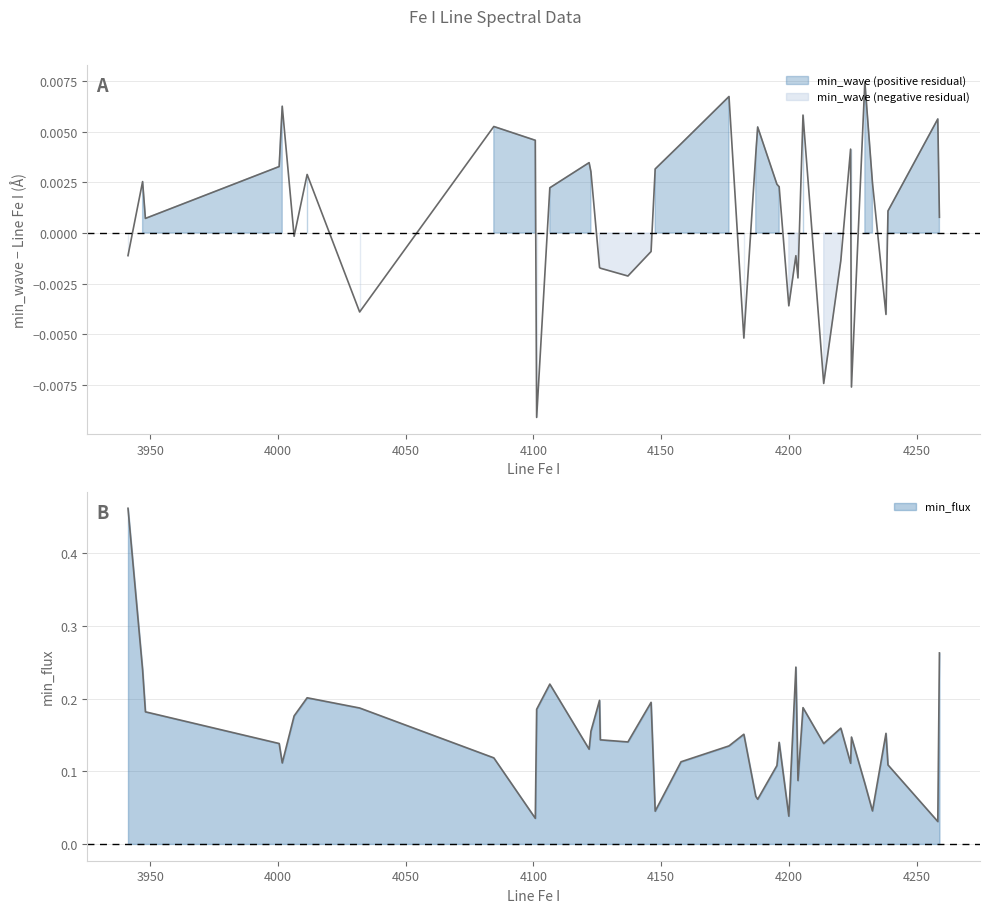

What is the maximum value shown in the chart?

0.5